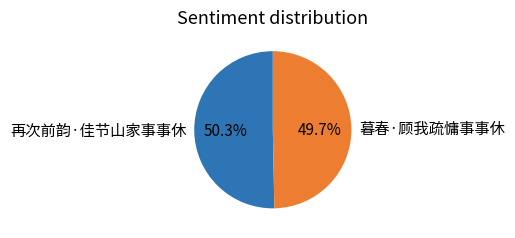

To the nearest percent, what percentage of the pie is 暮春·顾我疏慵事事休?

50%